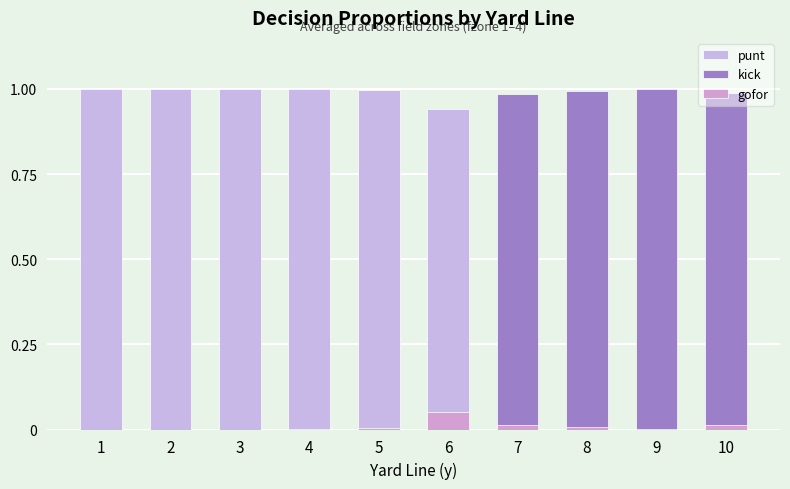

The value of punt at 9 is 0.3. True or false?

False